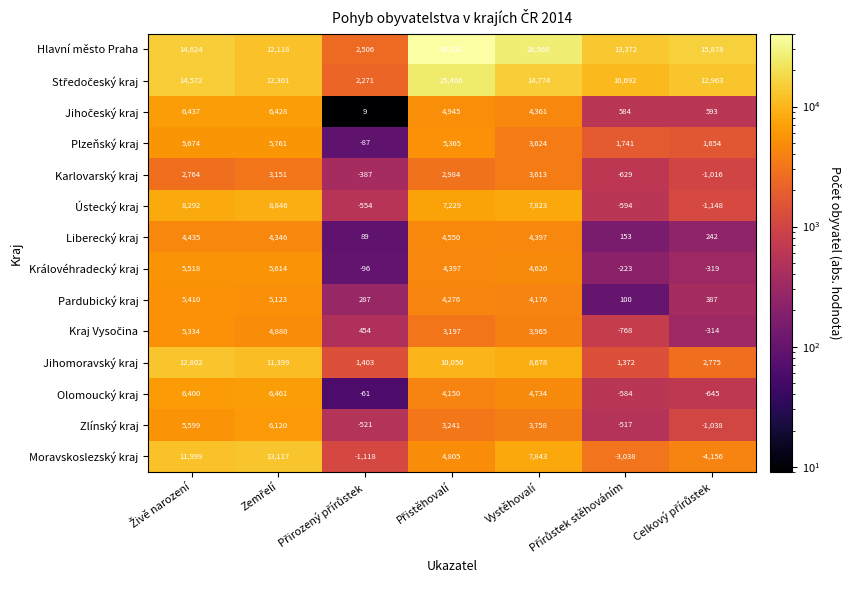

At how many categories does at least one series exceed 1196?

7